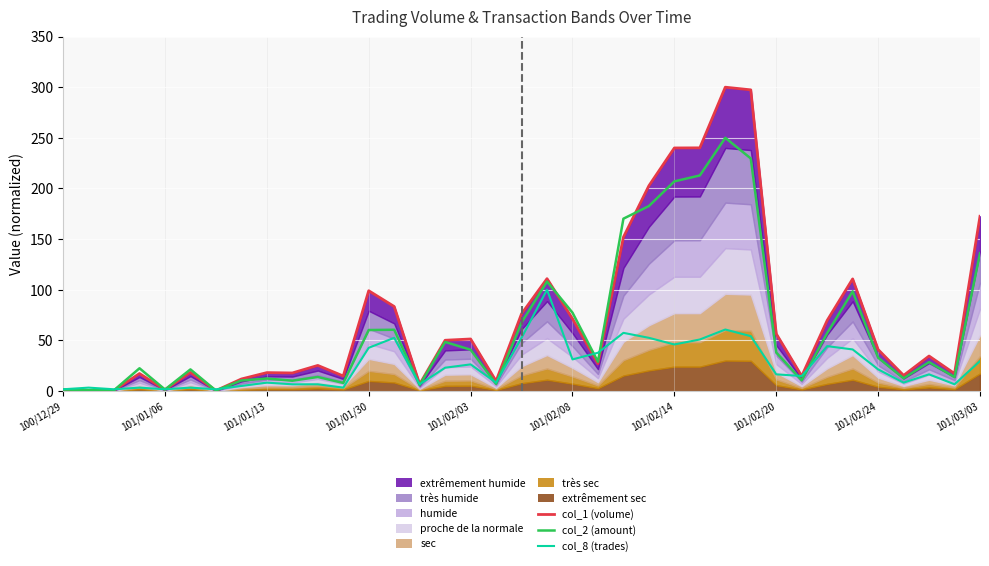

What is the spread (max minus min) of values at 22?

112.8